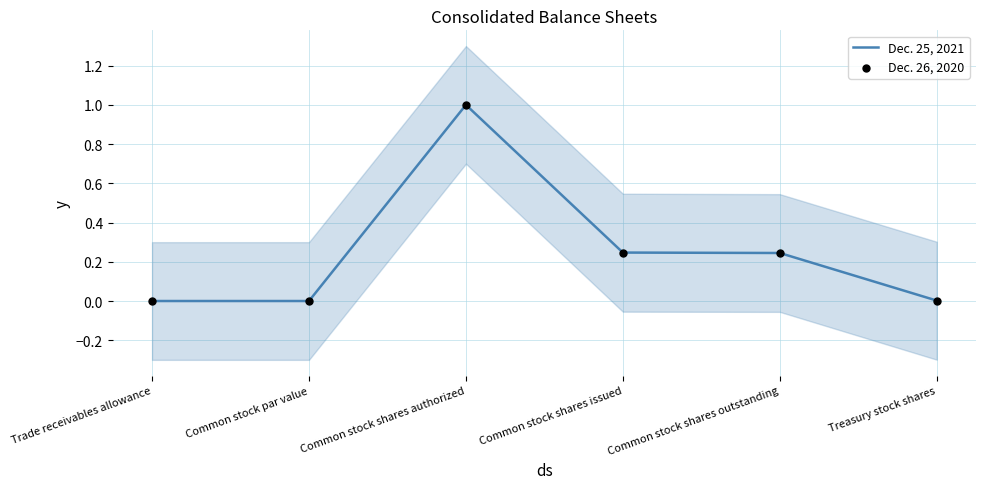

Which series reaches the minimum Y coordinate?

Dec. 26, 2020